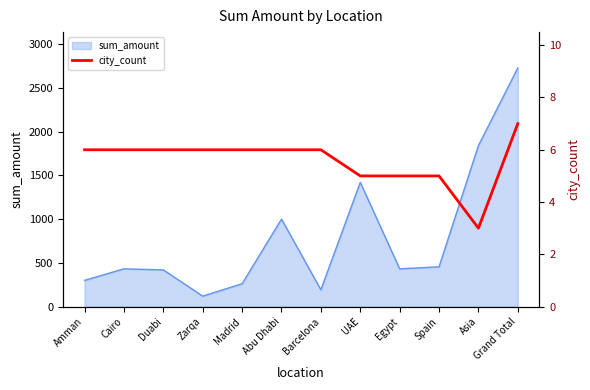

Is it true that the value at Asia is 1?

False